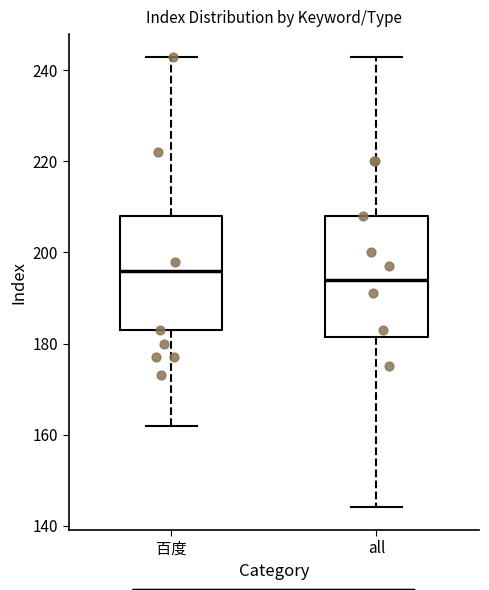

Which box's median line is the lowest?

all